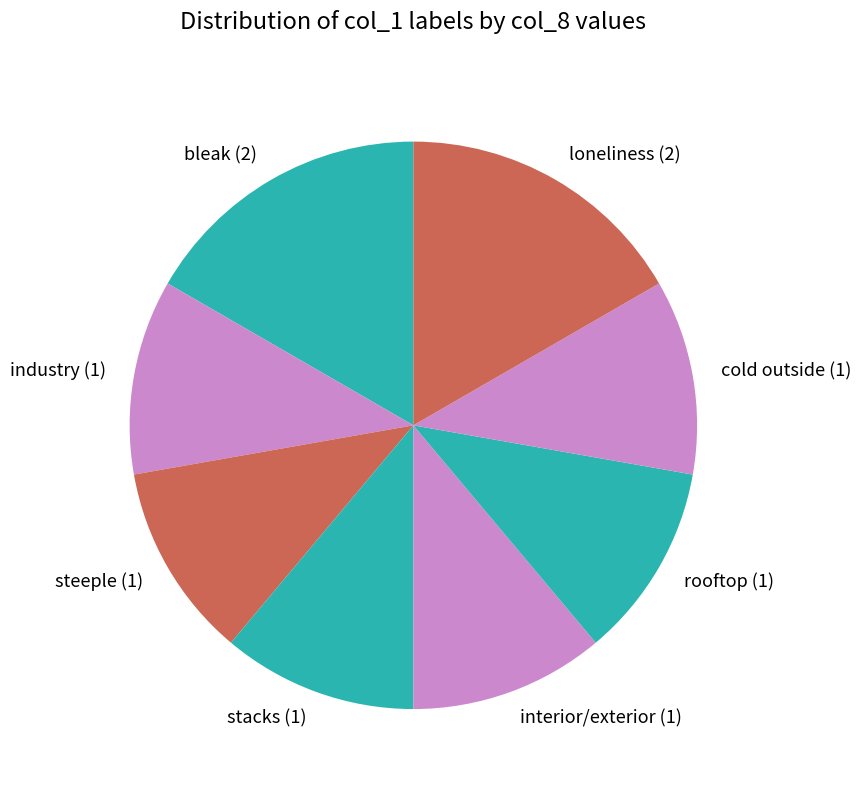

Combined, do industry (1) and cold outside (1) account for over 50%?

No